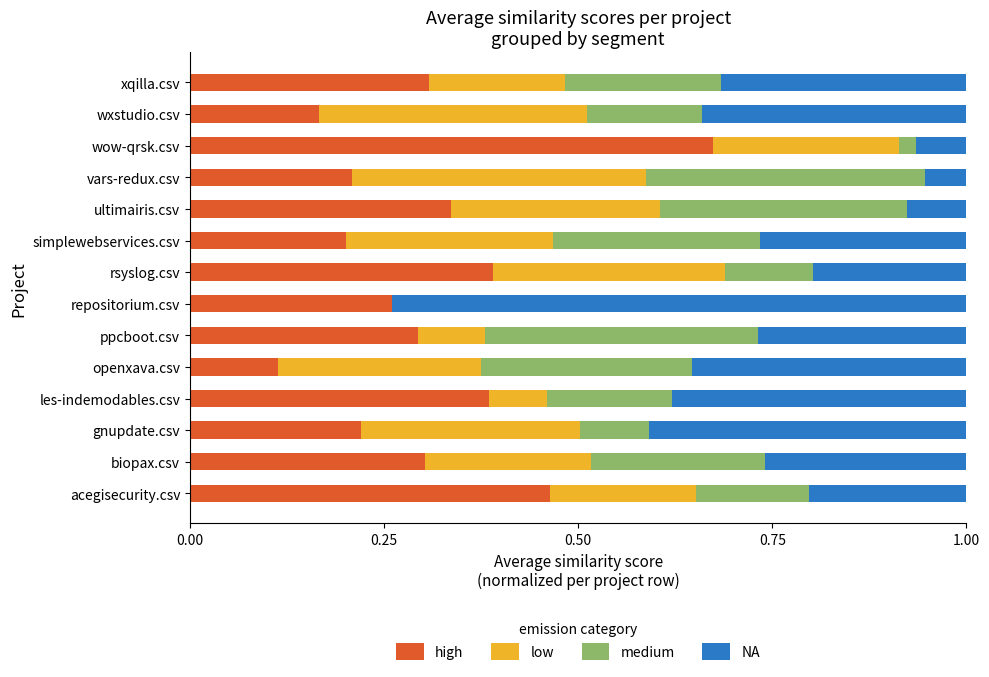

What is the total value across all series at rsyslog.csv?

1.0